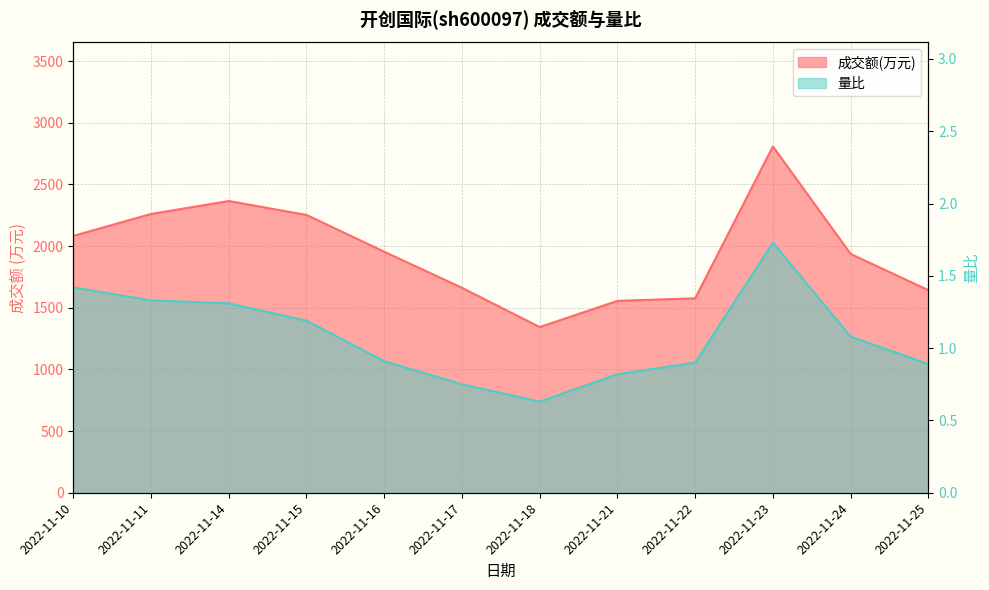

Does the chart have visible grid lines?

Yes